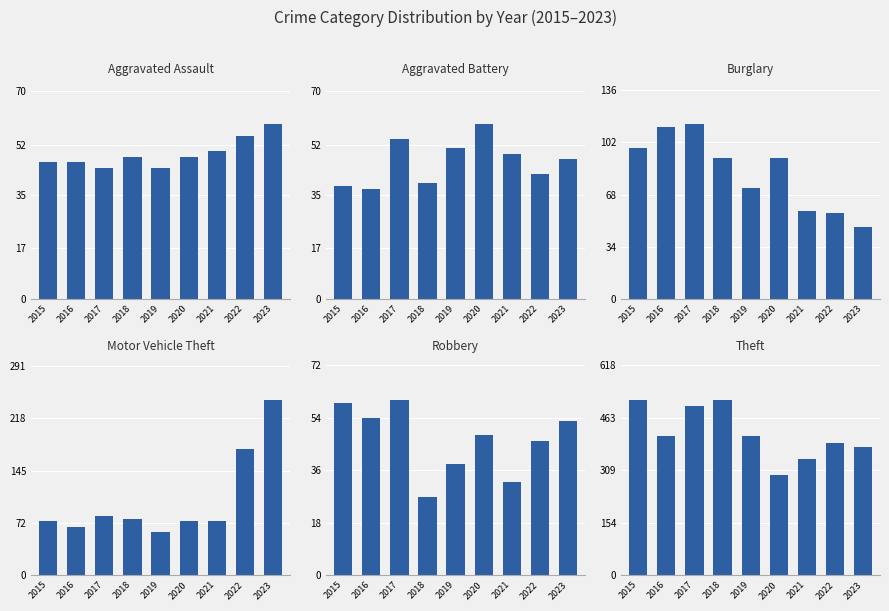

What is the average value of the Burglary series?

82